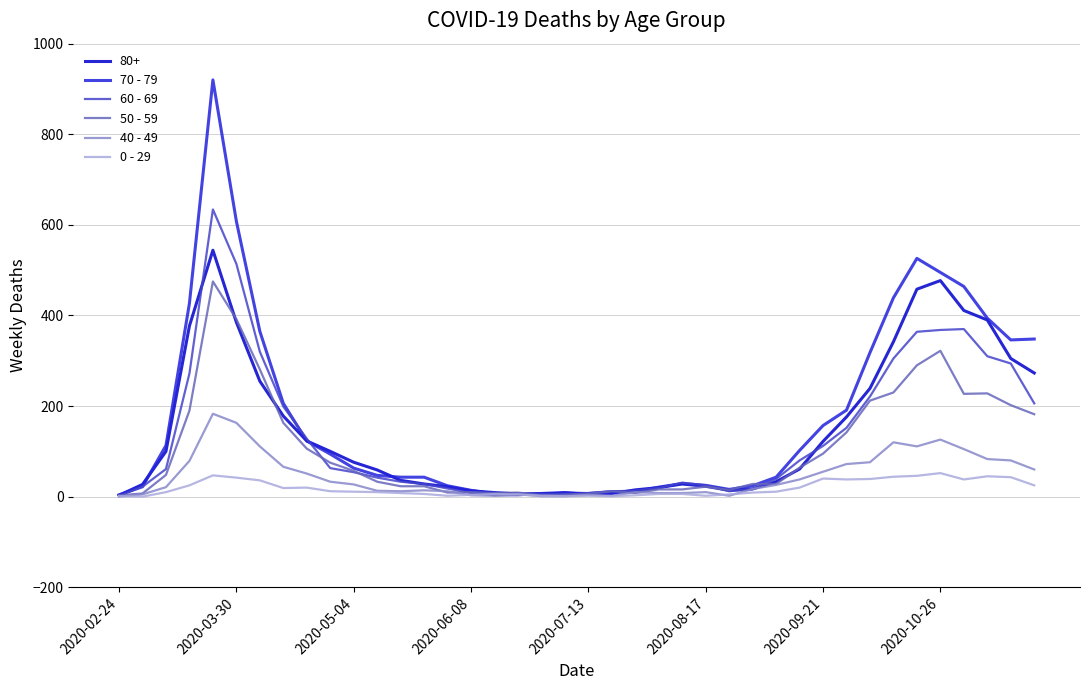

List the series in order of their peak value, lowest first.

0 - 29, 40 - 49, 50 - 59, 80+, 60 - 69, 70 - 79